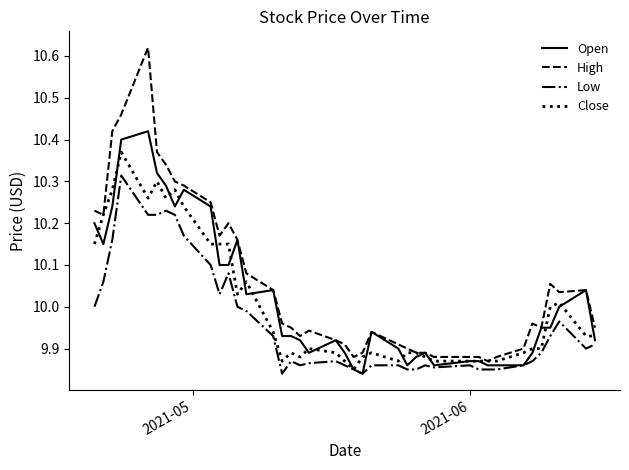

Which series has the widest spread of values?

High